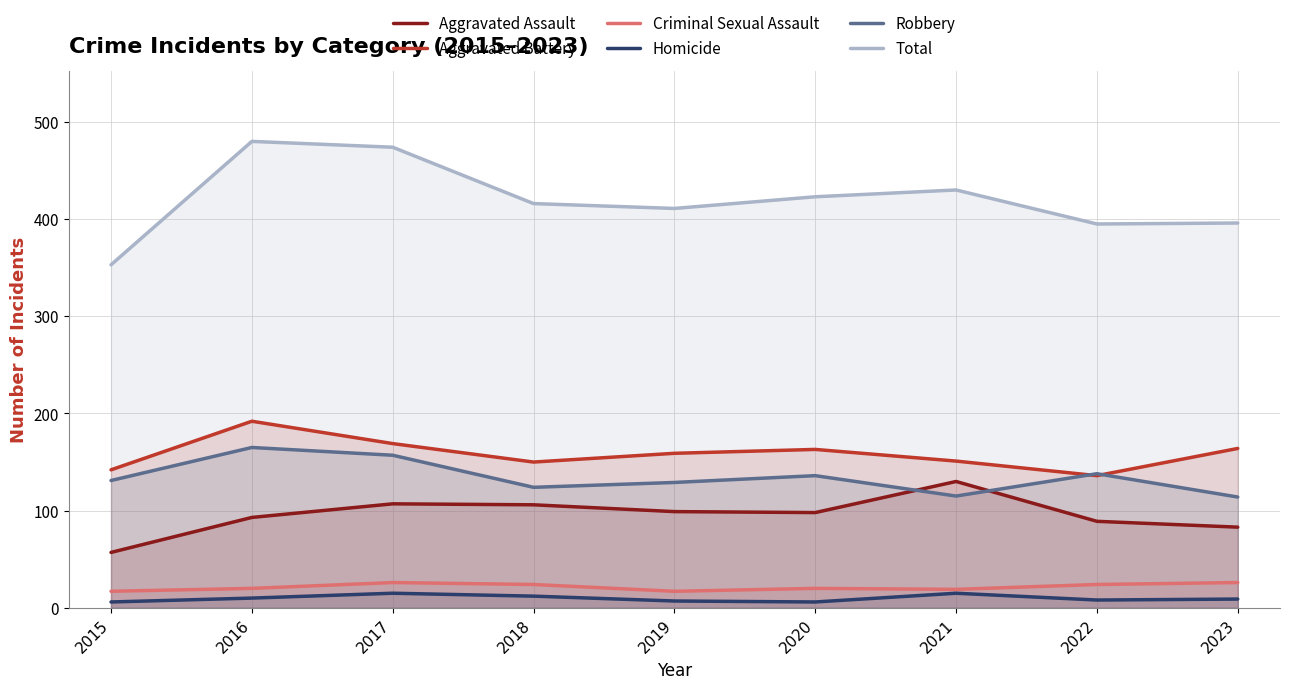

True or false: Robbery and Total intersect in this chart.

False